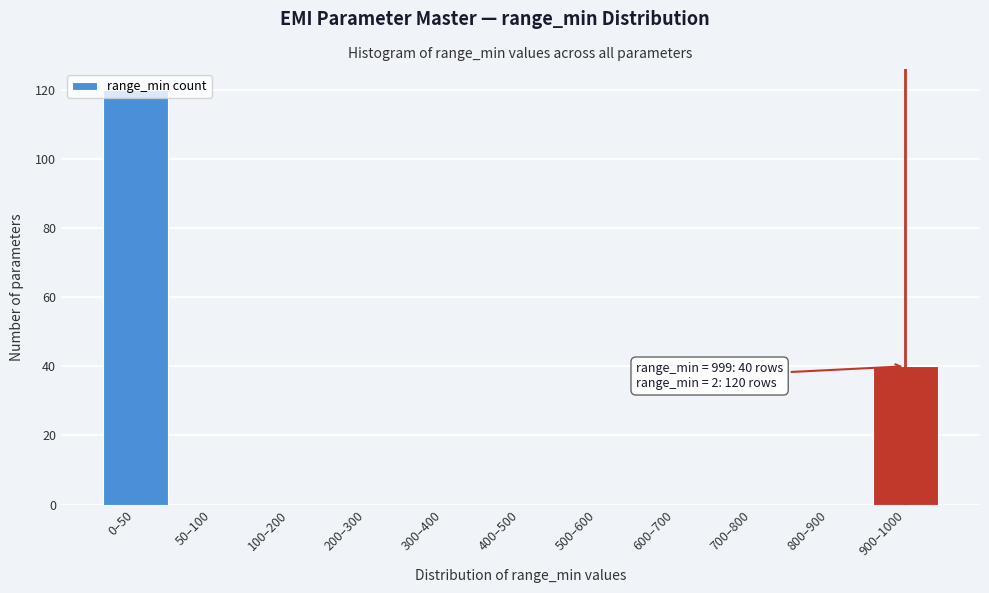

Which has a higher value, 900–1000 or 600–700?

900–1000